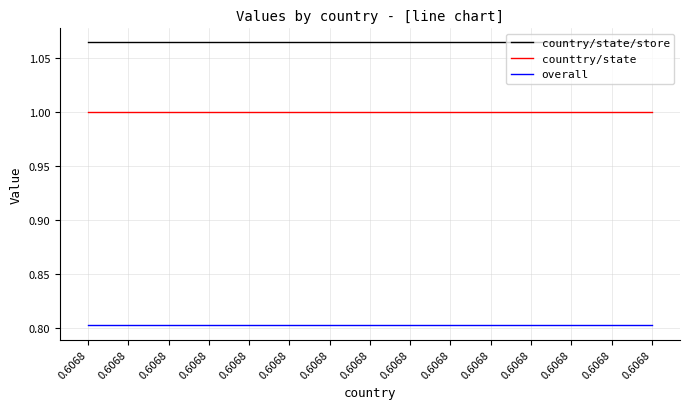

Which has a higher value, 0.6068 or 0.6068?

0.6068